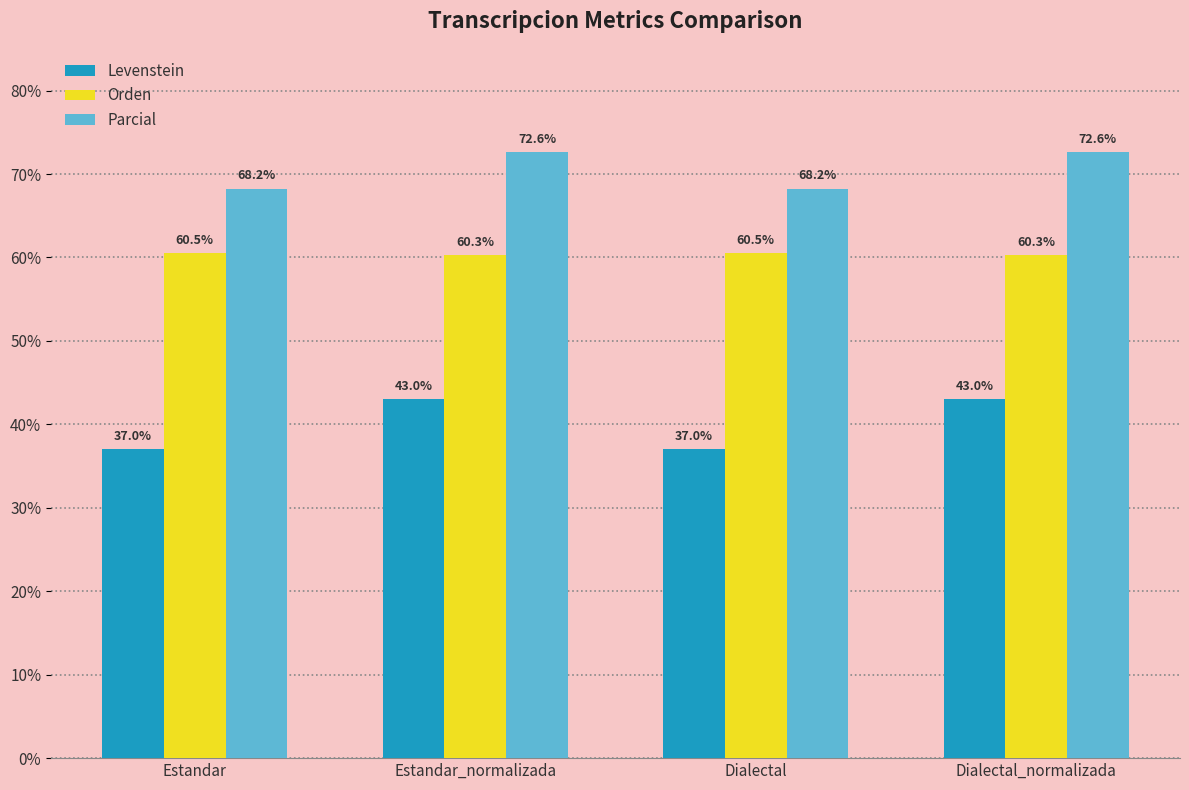

What is the difference between the maximum and minimum values in the Parcial series?

4.4